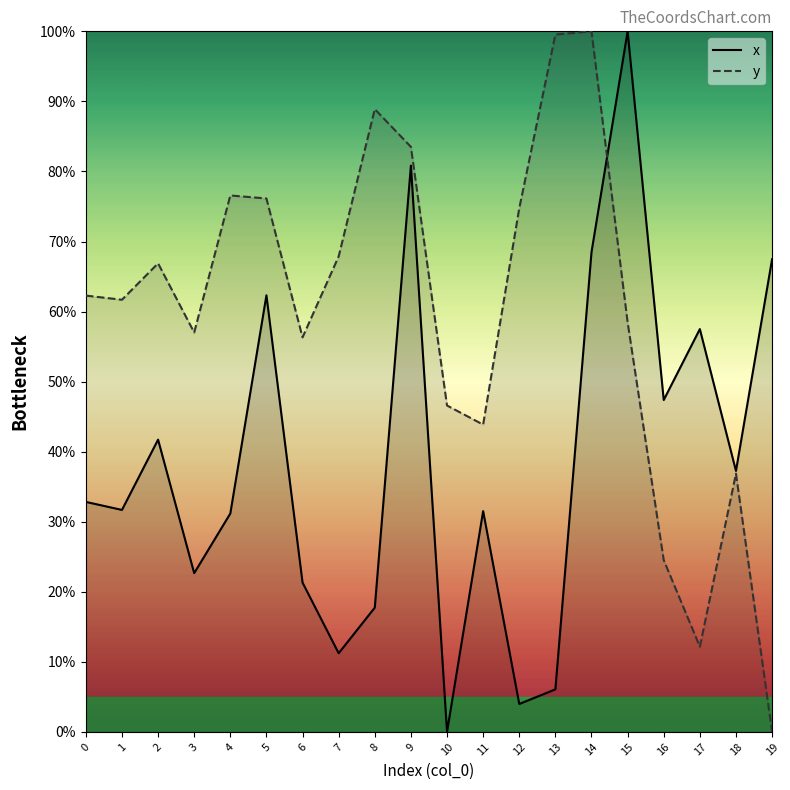

Reading left to right, extract all data points from this chart.

x: 32.8	31.7	41.7	22.7	31.2	62.3	21.3	11.2	17.7	80.8	0.0	31.5	4.0	6.1	68.5	100.0	47.4	57.5	37.3	67.5
y: 62.3	61.7	66.9	57.0	76.6	76.1	56.3	67.9	88.9	83.5	46.6	43.9	74.8	99.5	100.0	58.5	24.5	12.2	36.9	0.0